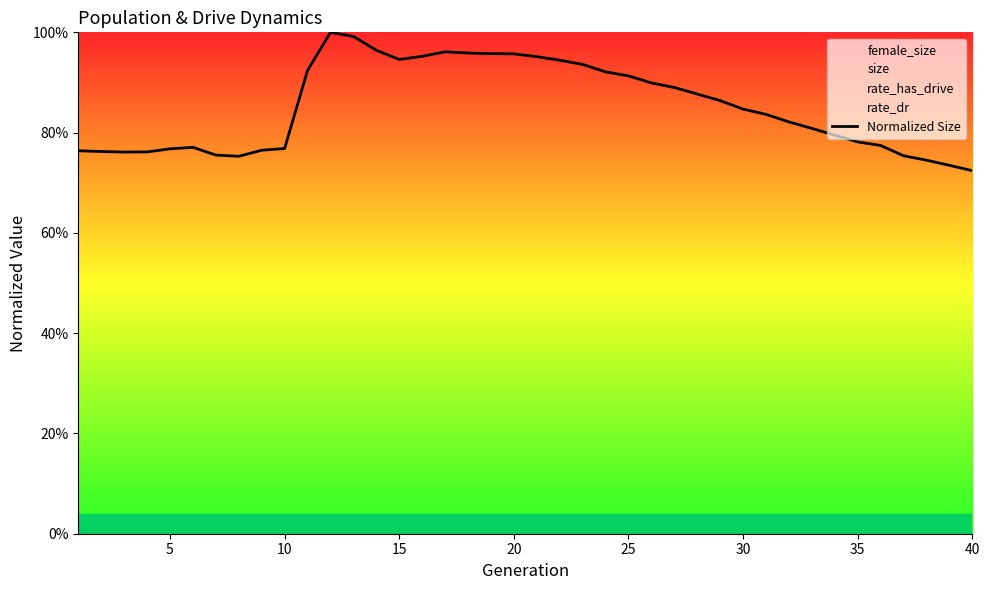

What is the maximum value shown in the chart?

1.0